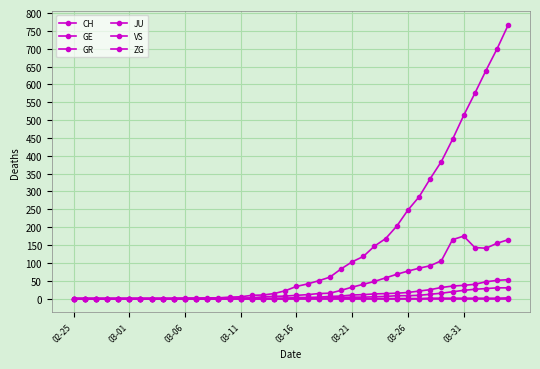

How many lines are shown in the chart?

6